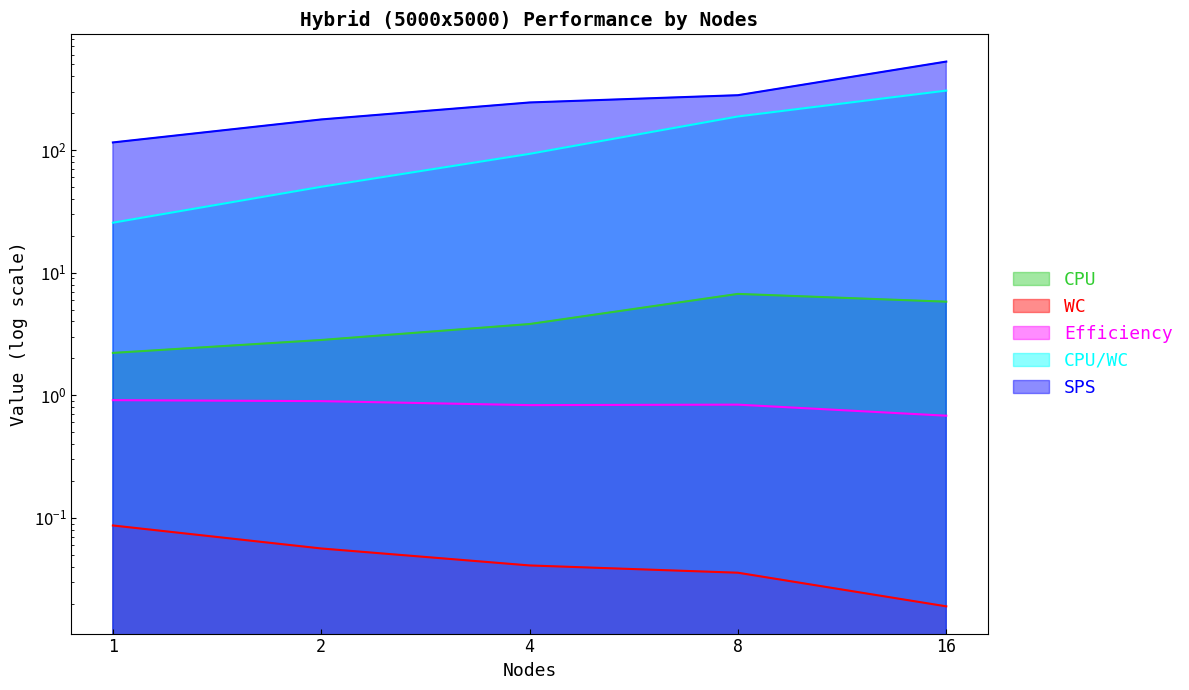

Reading left to right, transcribe all the data shown in this chart.

CPU: 1=2.2	2=2.8	4=3.8	8=6.7	16=5.8
WC: 1=0.1	2=0.1	4=0.0	8=0.0	16=0.0
Efficiency: 1=0.9	2=0.9	4=0.8	8=0.8	16=0.7
CPU/WC: 1=25.5	2=50.2	4=93.1	8=187.8	16=305.3
SPS: 1=115.3	2=177.6	4=244.2	8=280.0	16=526.5